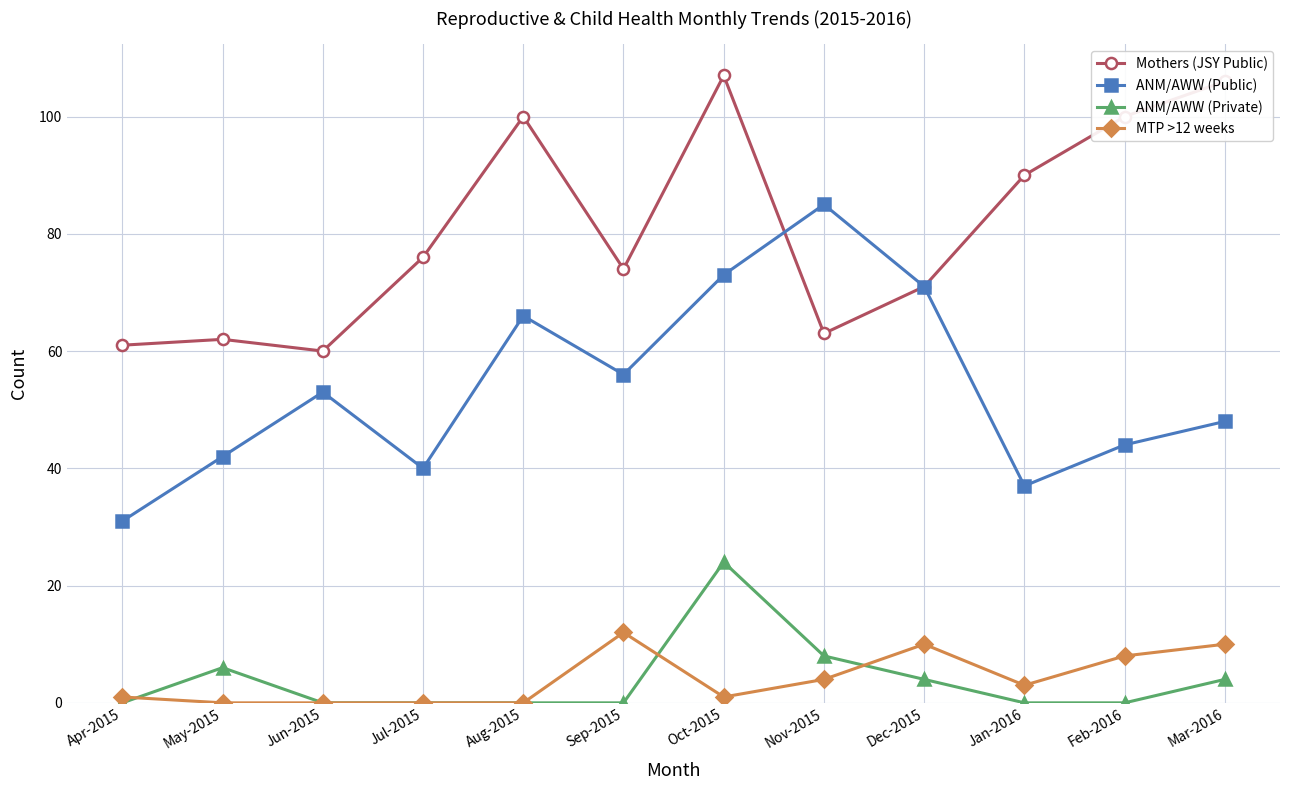

Reading right to left, list all the values displayed in this chart.

Mothers (JSY Public): Mar-2016=106	Feb-2016=100	Jan-2016=90	Dec-2015=71	Nov-2015=63	Oct-2015=107	Sep-2015=74	Aug-2015=100	Jul-2015=76	Jun-2015=60	May-2015=62	Apr-2015=61
ANM/AWW (Public): Mar-2016=48	Feb-2016=44	Jan-2016=37	Dec-2015=71	Nov-2015=85	Oct-2015=73	Sep-2015=56	Aug-2015=66	Jul-2015=40	Jun-2015=53	May-2015=42	Apr-2015=31
ANM/AWW (Private): Mar-2016=4	Feb-2016=0	Jan-2016=0	Dec-2015=4	Nov-2015=8	Oct-2015=24	Sep-2015=0	Aug-2015=0	Jul-2015=0	Jun-2015=0	May-2015=6	Apr-2015=0
MTP >12 weeks: Mar-2016=10	Feb-2016=8	Jan-2016=3	Dec-2015=10	Nov-2015=4	Oct-2015=1	Sep-2015=12	Aug-2015=0	Jul-2015=0	Jun-2015=0	May-2015=0	Apr-2015=1